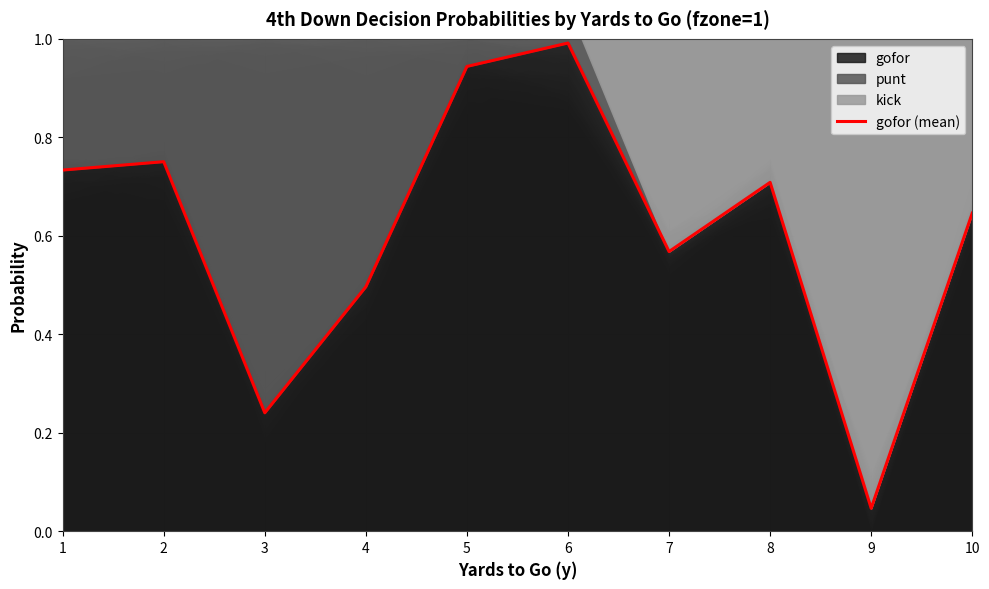

What value does the data have at 4?

0.5